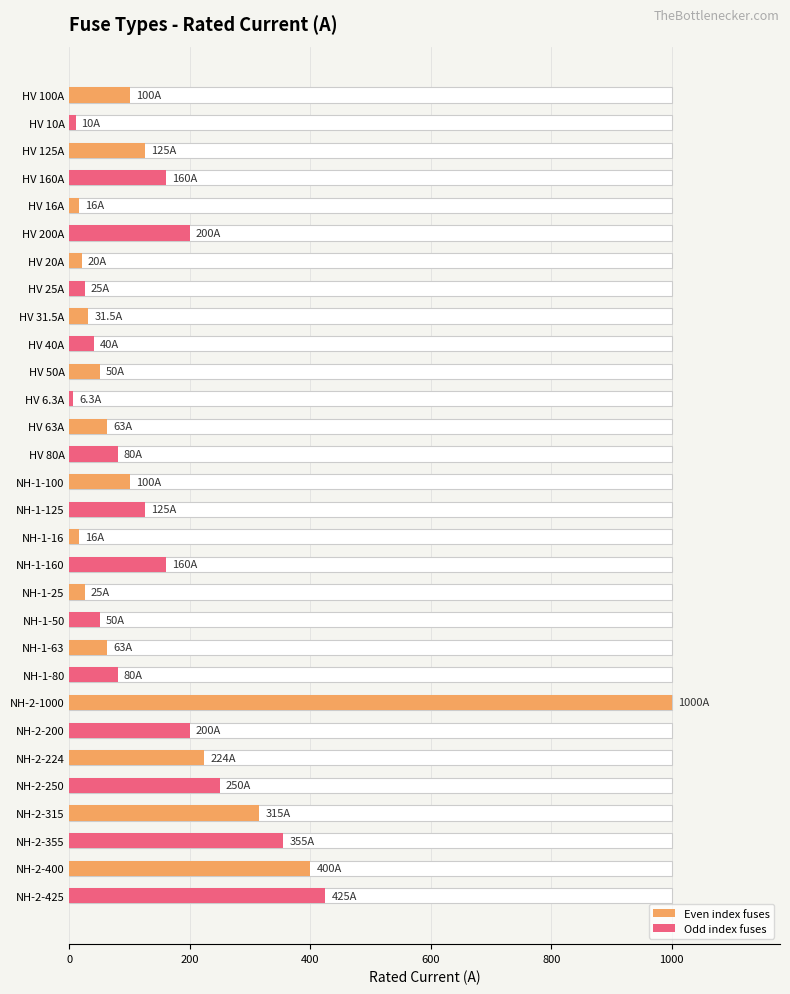

The Odd index fuses series shows 64.8 at HV 40A. True or false?

False